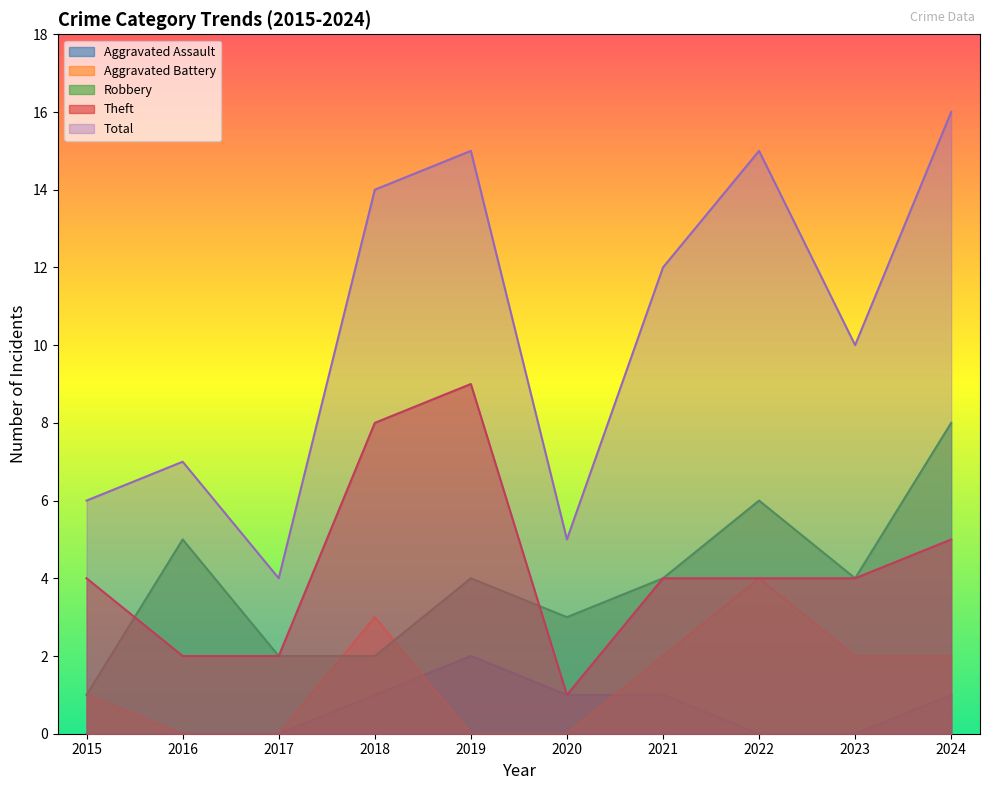

Reading left to right, what are all the values shown in this chart?

Aggravated Assault: 2015=0	2016=0	2017=0	2018=1	2019=2	2020=1	2021=1	2022=0	2023=0	2024=1
Aggravated Battery: 2015=1	2016=0	2017=0	2018=3	2019=0	2020=0	2021=2	2022=4	2023=2	2024=2
Robbery: 2015=1	2016=5	2017=2	2018=2	2019=4	2020=3	2021=4	2022=6	2023=4	2024=8
Theft: 2015=4	2016=2	2017=2	2018=8	2019=9	2020=1	2021=4	2022=4	2023=4	2024=5
Total: 2015=6	2016=7	2017=4	2018=14	2019=15	2020=5	2021=12	2022=15	2023=10	2024=16